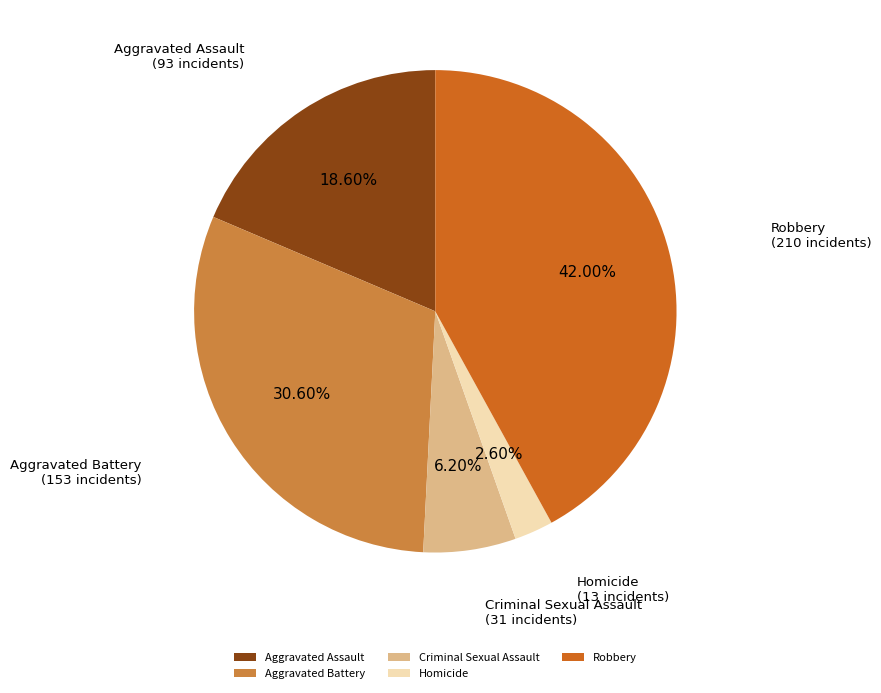

To the nearest percent, what portion does Robbery represent?

42%